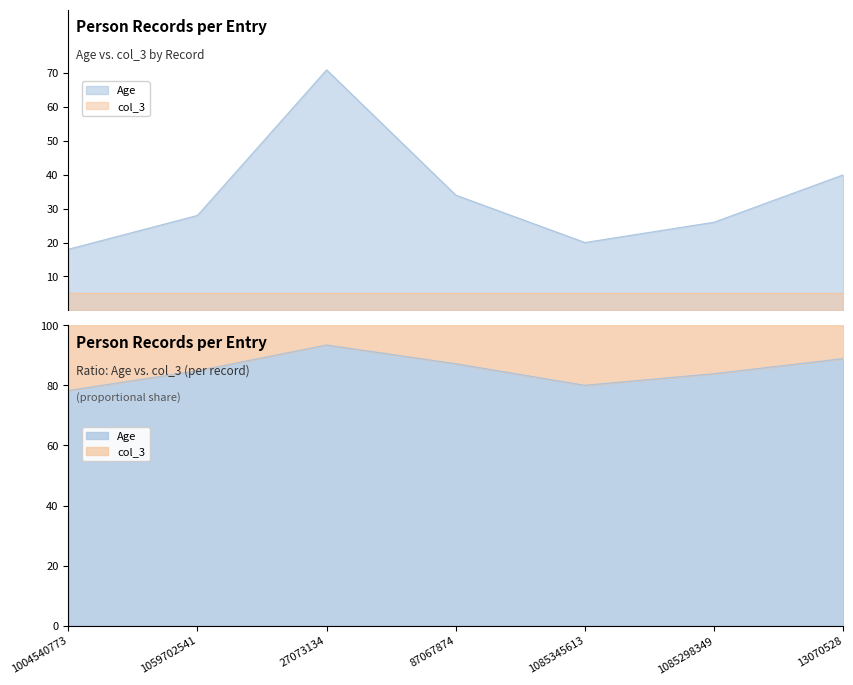

List the labels in order of value, largest first.

27073134, 13070528, 87067874, 1059702541, 1085298349, 1085345613, 1004540773